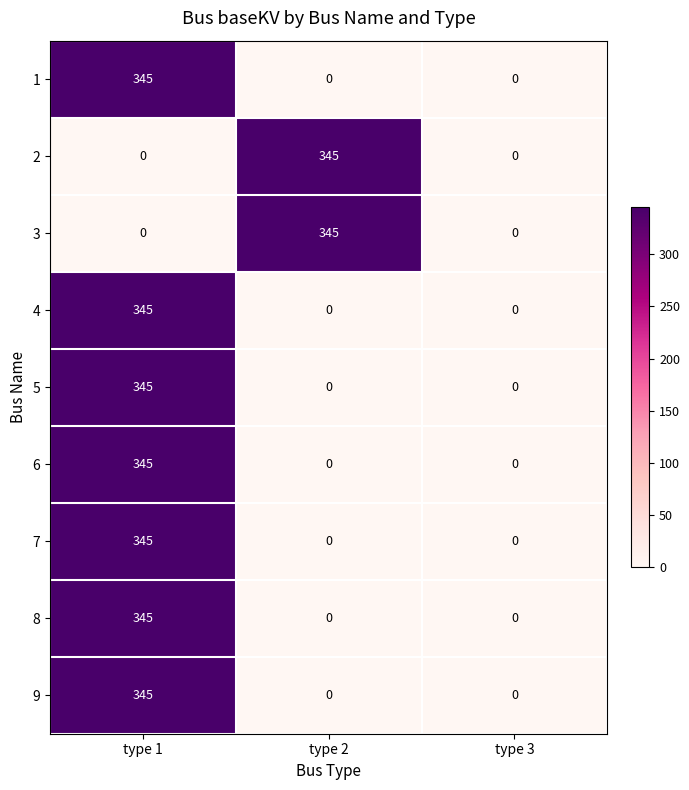

How many 2 values are between 0 and 345?

3